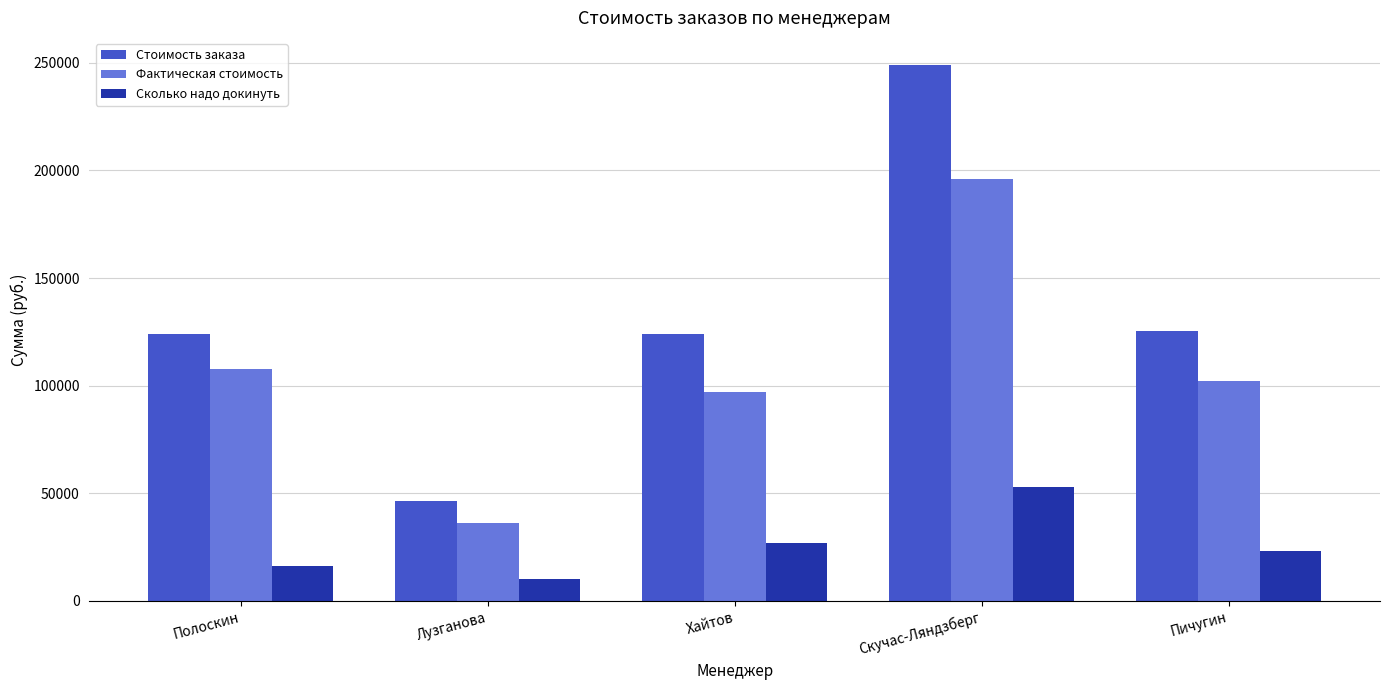

Which series changed the most between Лузганова and Пичугин?

Стоимость заказа